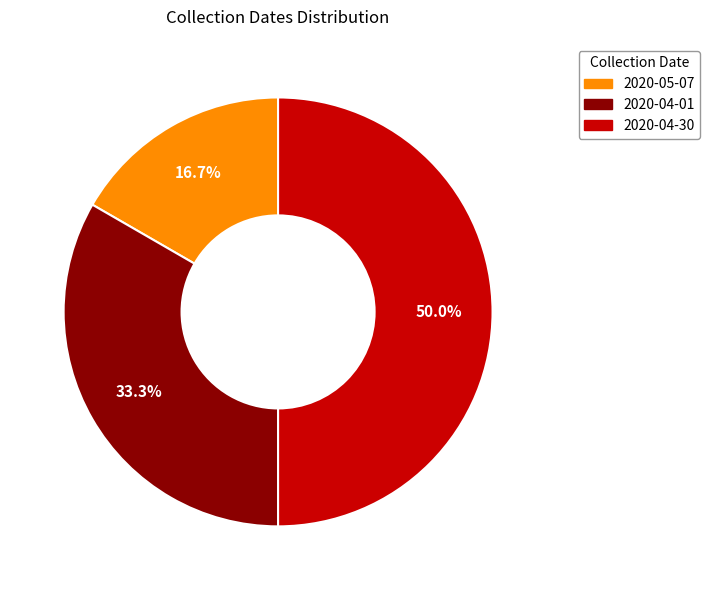

Is it true that 2020-04-30 is 50% of the pie?

True